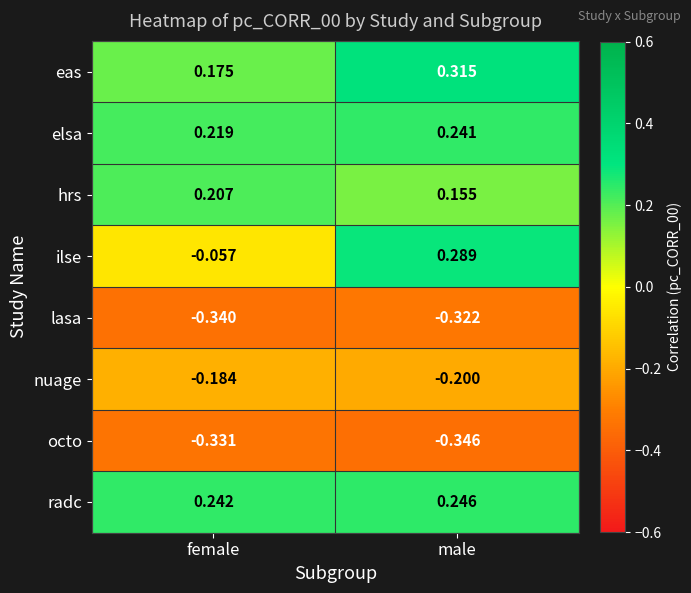

At female, list the series in order from largest to smallest.

radc, elsa, hrs, eas, ilse, nuage, octo, lasa